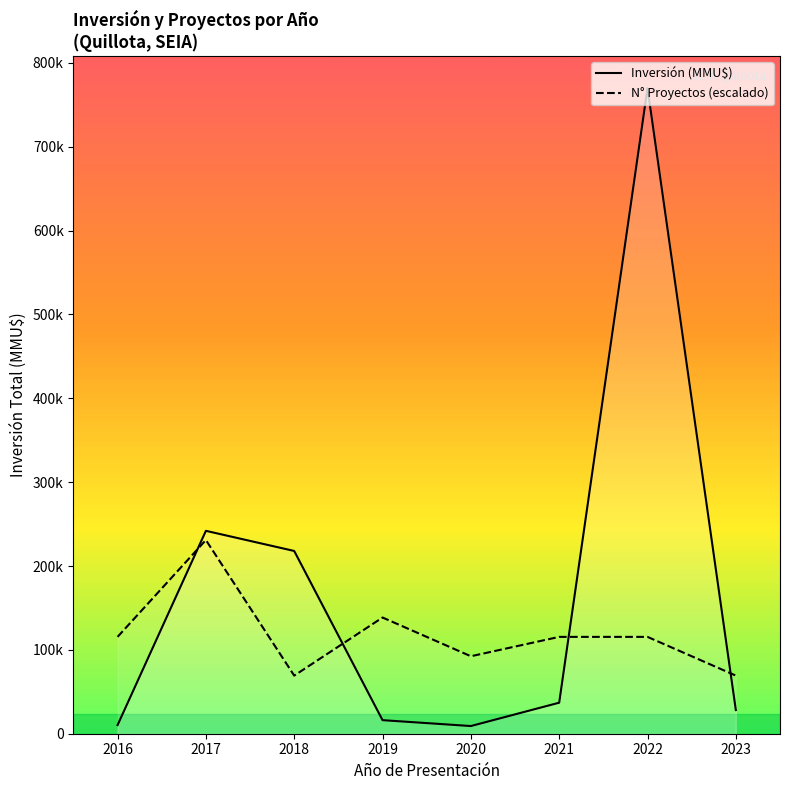

What is the difference between the second highest and second lowest values in the Inversión (MMU$) series?

231683